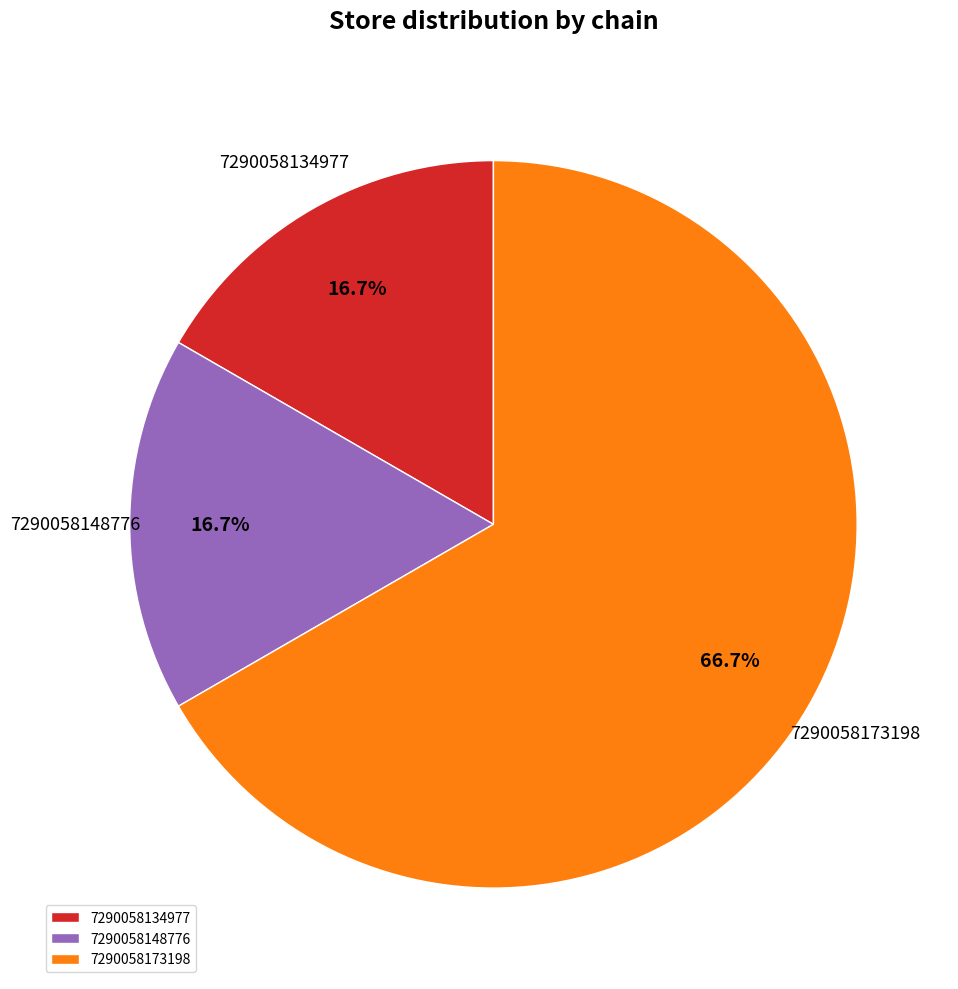

Does any single category account for the majority?

Yes